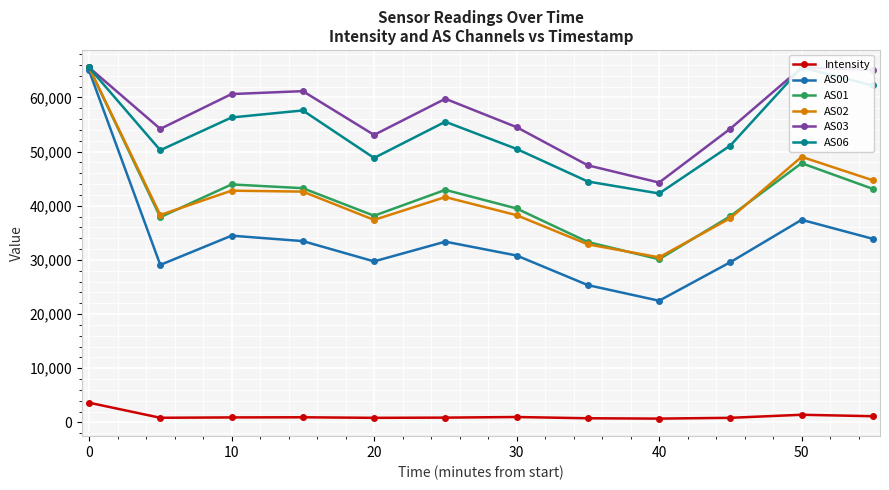

What is the approximate value of Intensity at 10?

927.5